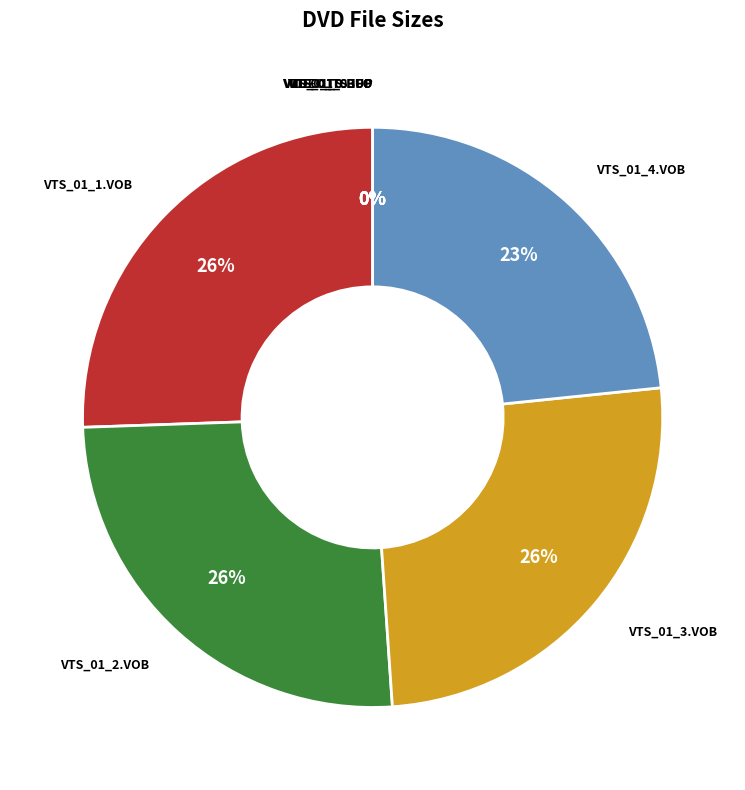

Is there a majority slice in this chart?

No